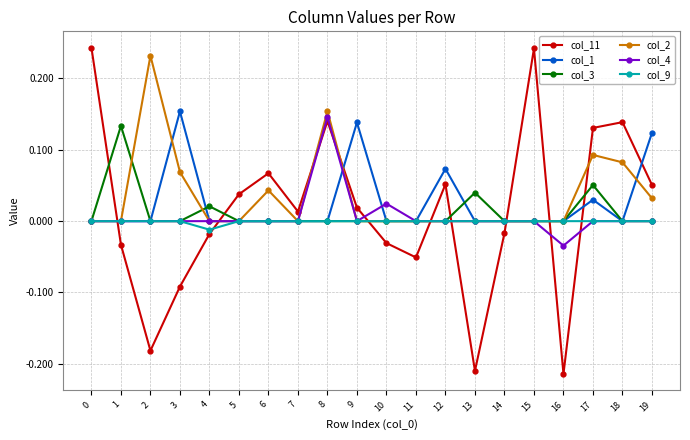

Is it true that col_3 equals 0.0 at 14?

True